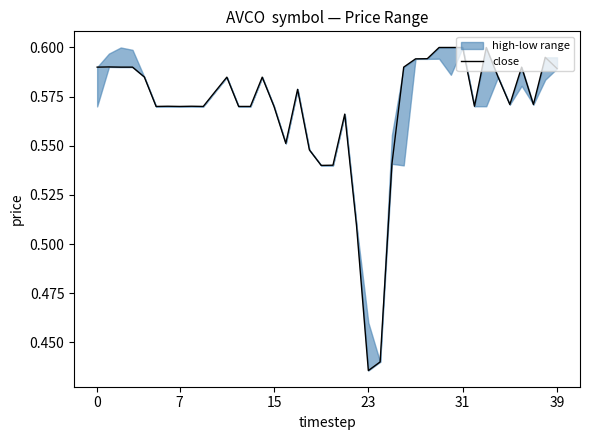

Count the values in the range 0 to 1.

40